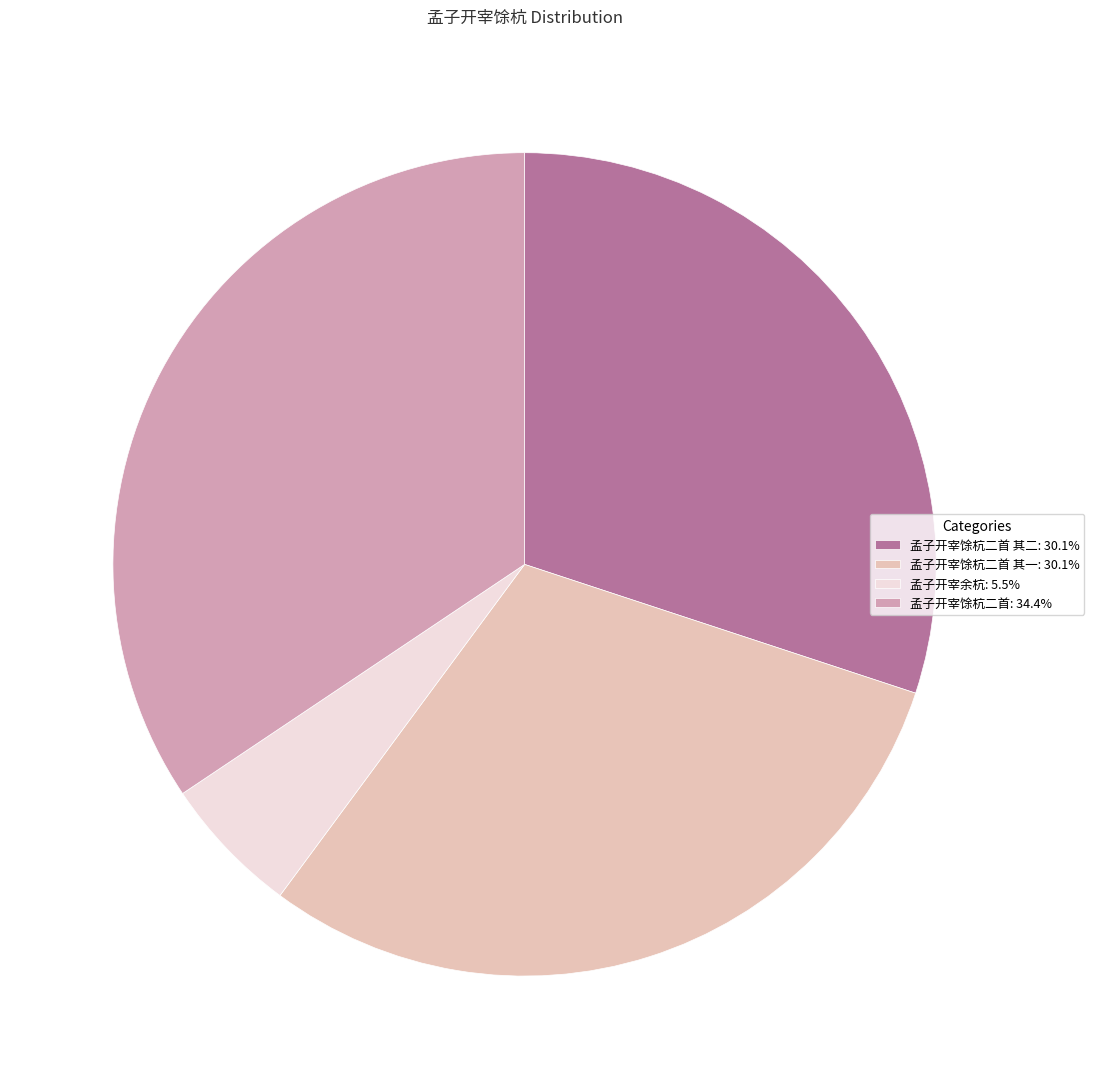

Is 孟子开宰余杭: 5.5% the majority of the pie?

No